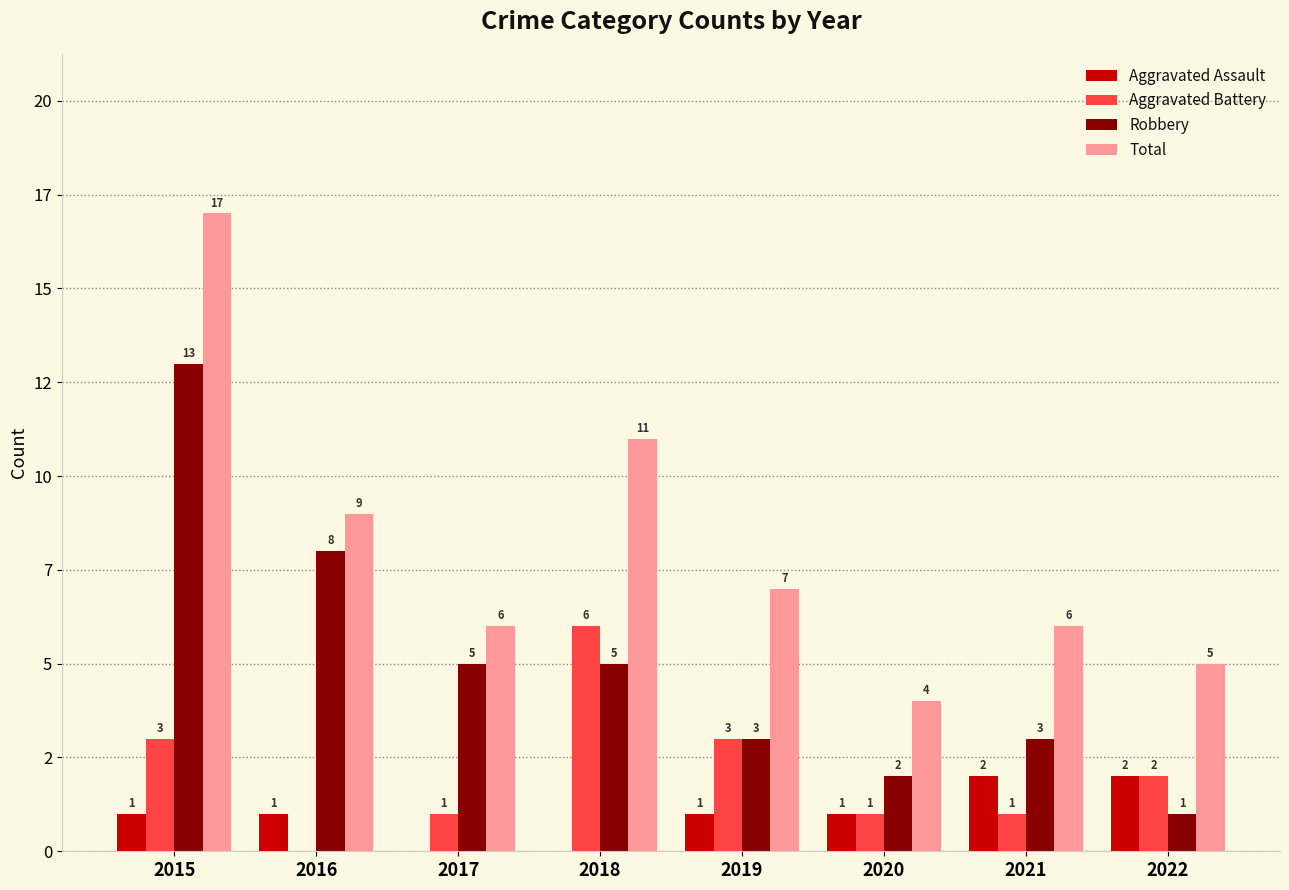

Which series has the widest spread of values?

Total